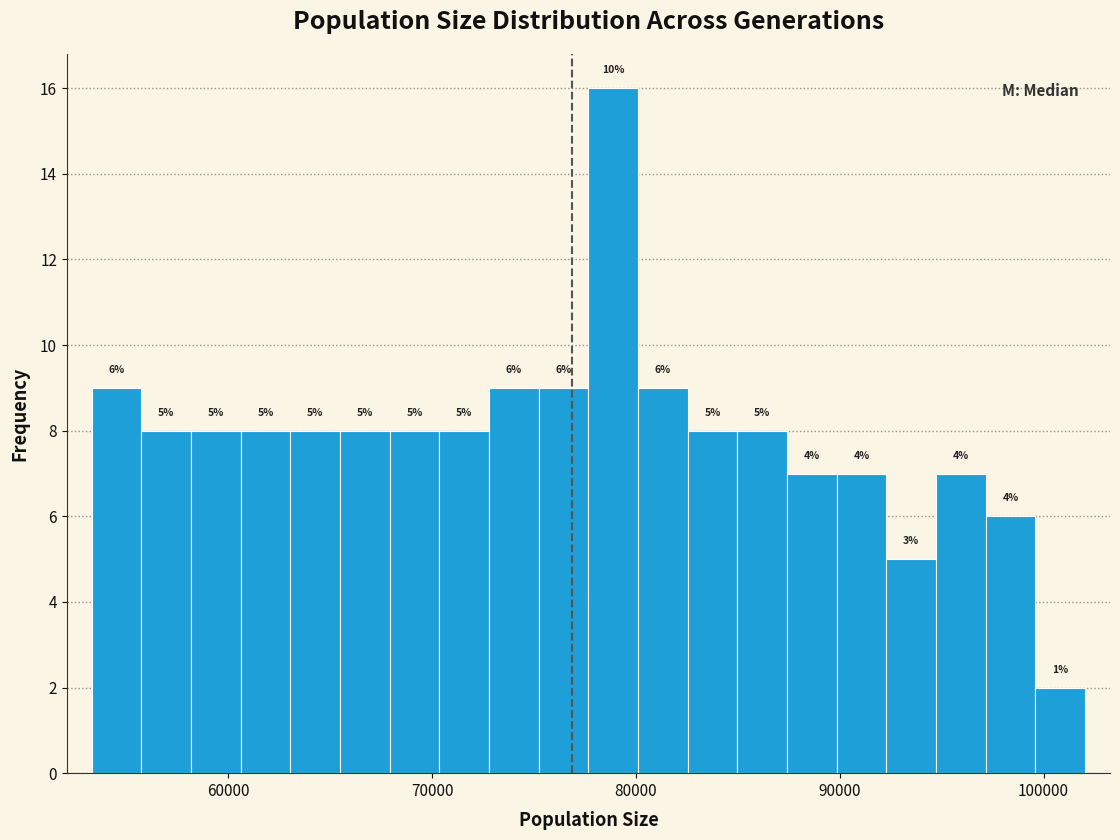

Read against the x-axis, roughly where is the centre of the tallest bar?

79000